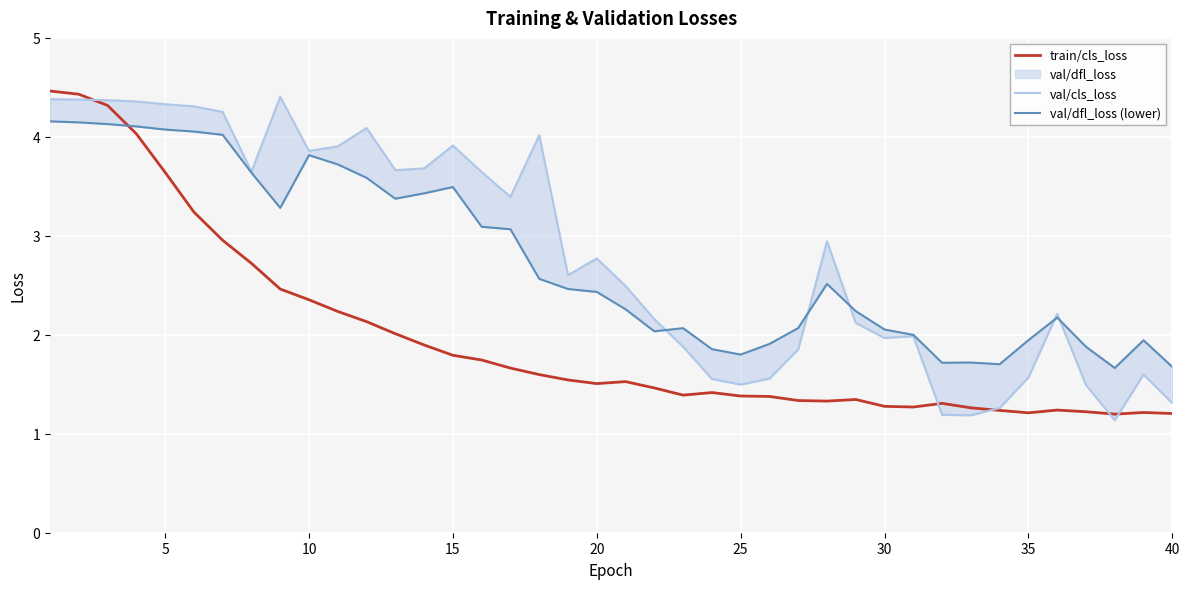

What is the minimum value for train/cls_loss?

1.2